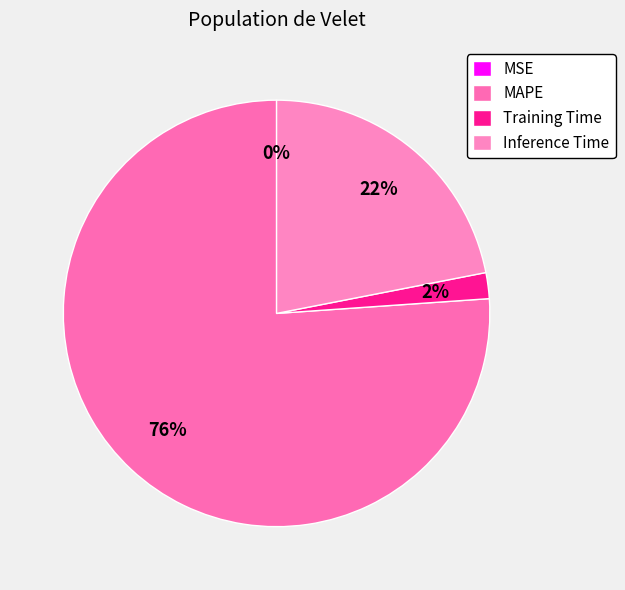

What percentage is NOT represented by MSE?

100.0%